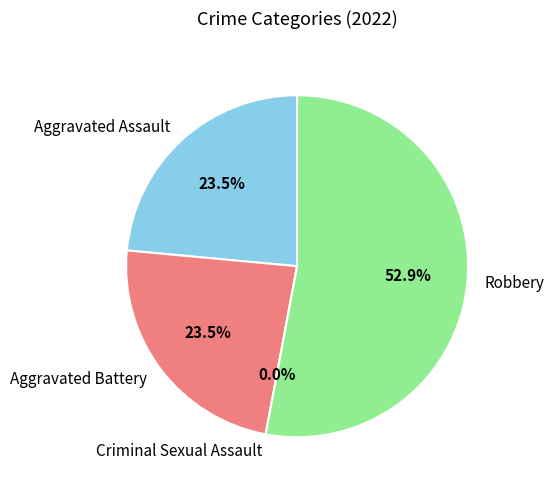

True or false: Criminal Sexual Assault accounts for 0% of the total.

True